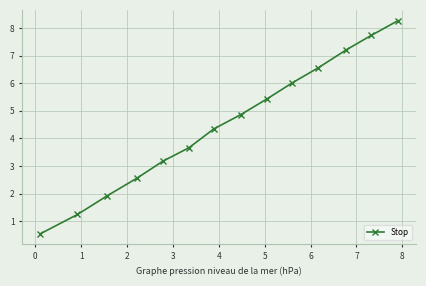

What is the sum of all values?

63.5